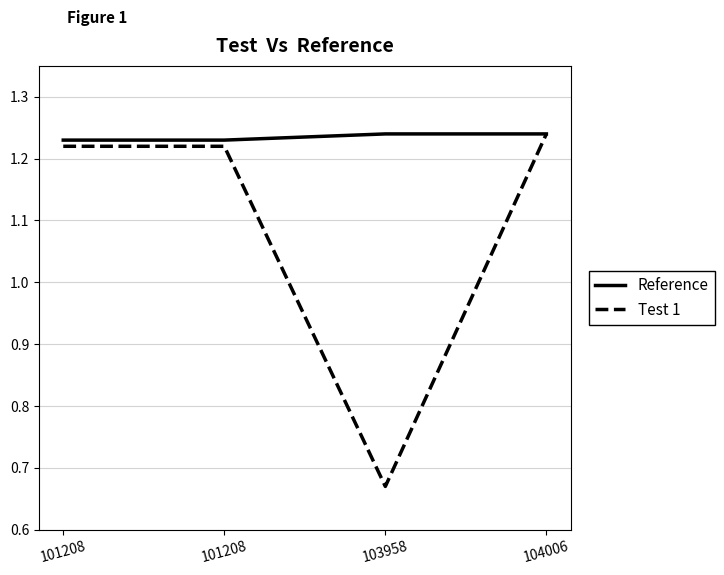

True or false: Reference has a value of 0.5 at 101208.

False